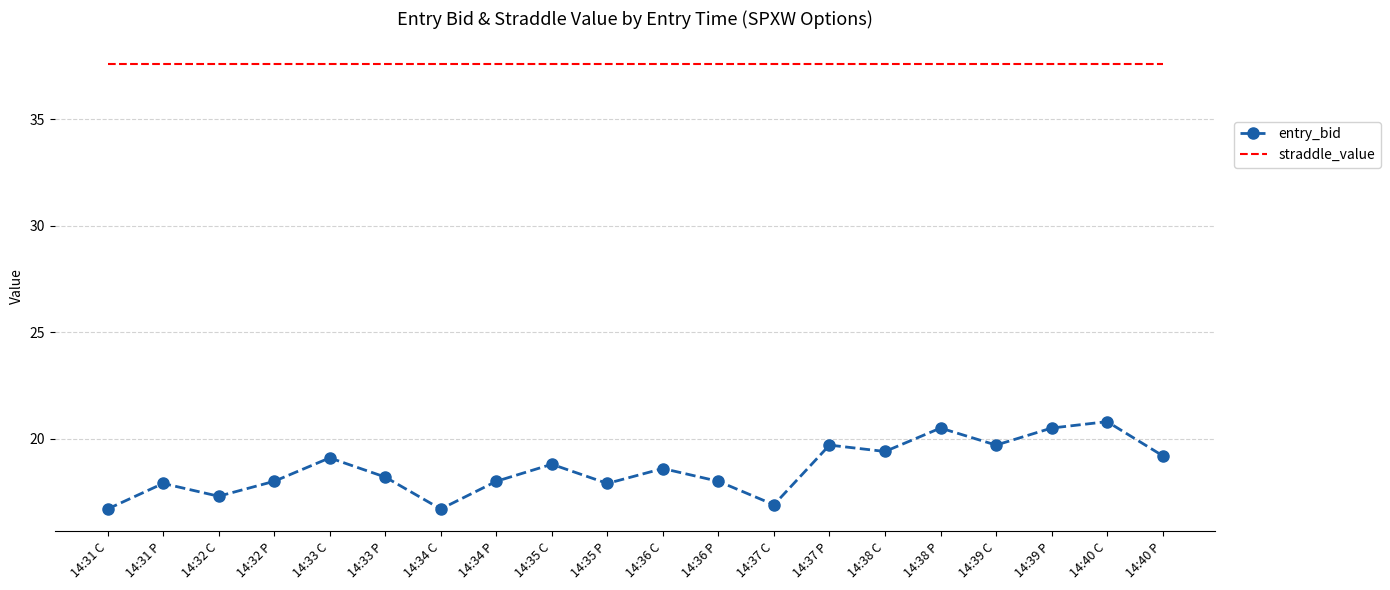

What position from the left is 14:32 P?

4